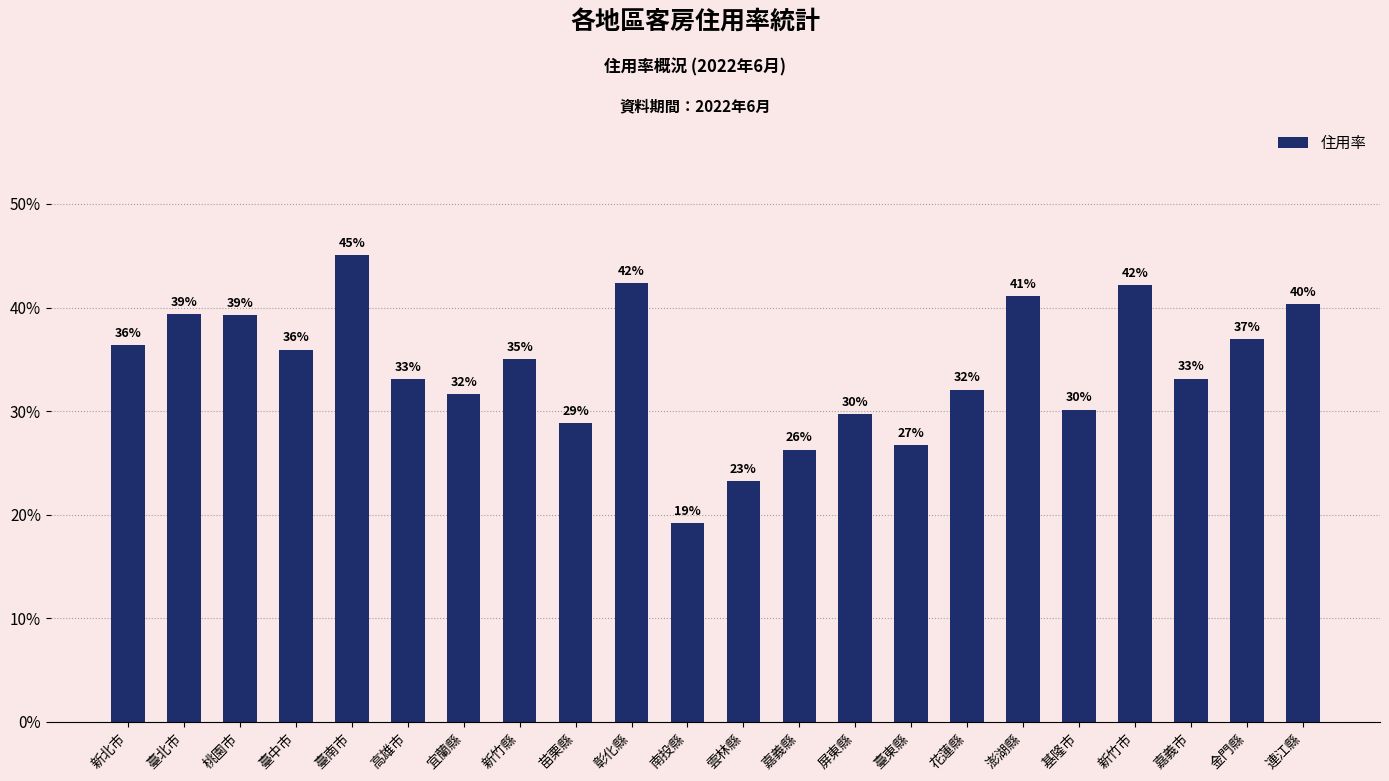

Reading left to right, transcribe all the data shown in this chart.

0.4	0.4	0.4	0.4	0.5	0.3	0.3	0.4	0.3	0.4	0.2	0.2	0.3	0.3	0.3	0.3	0.4	0.3	0.4	0.3	0.4	0.4